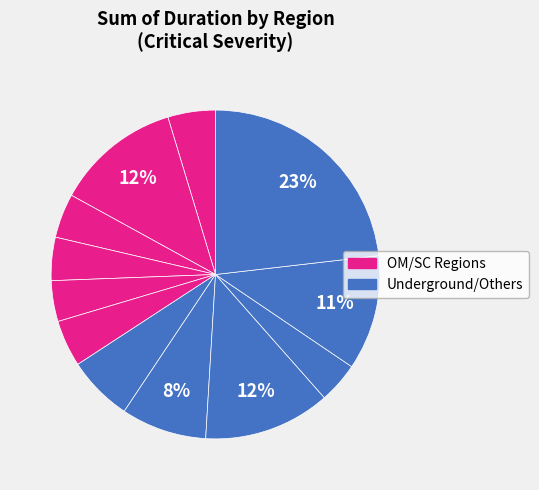

Count the number of slices in the pie.

12